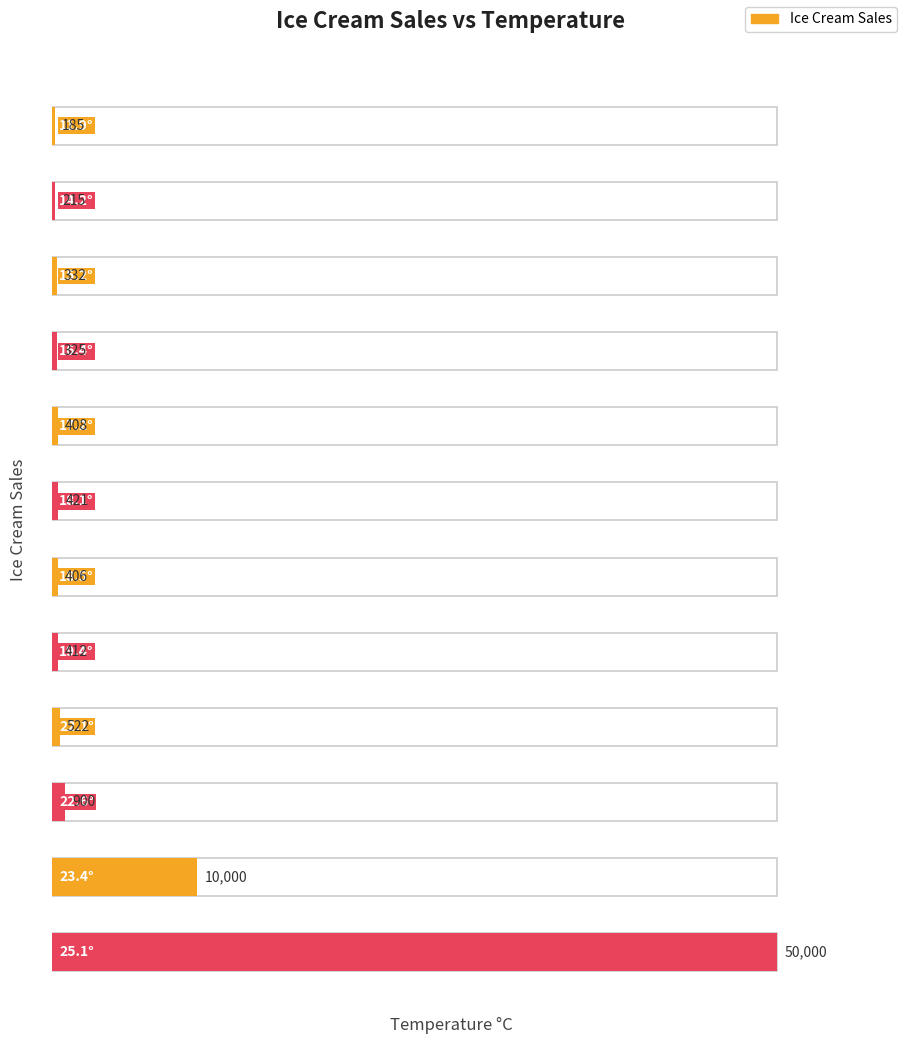

At which label is the value closest to 25092?

23.4°